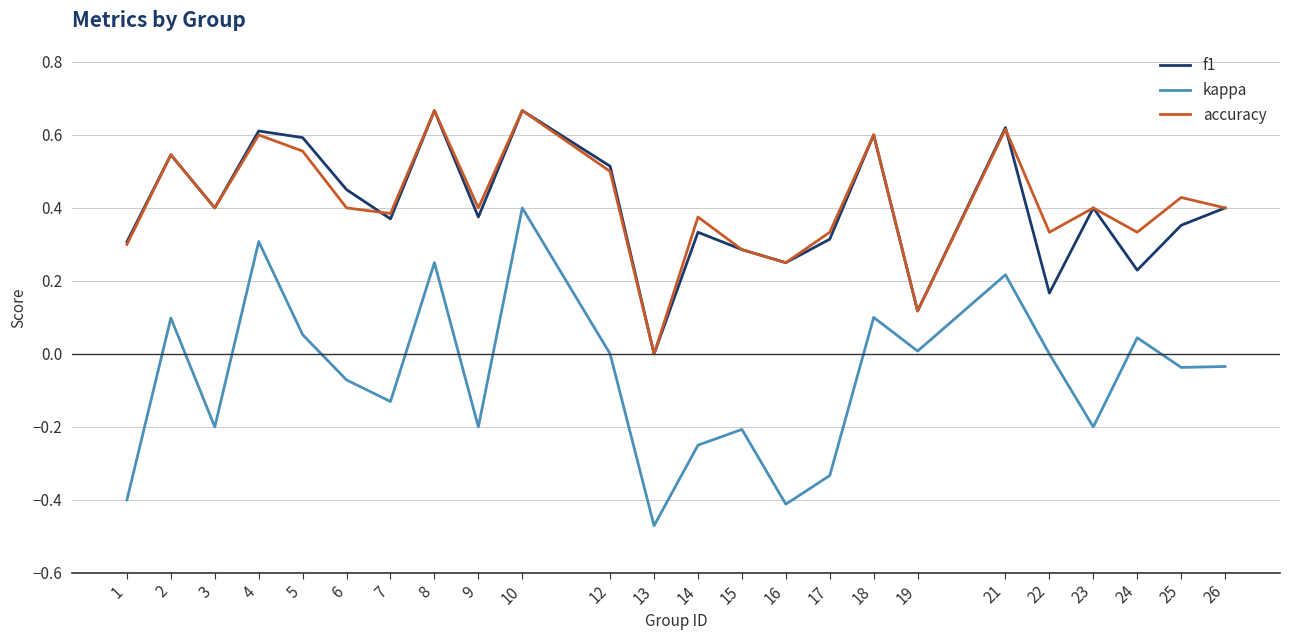

Between 15 and 24, which series saw the biggest shift?

kappa